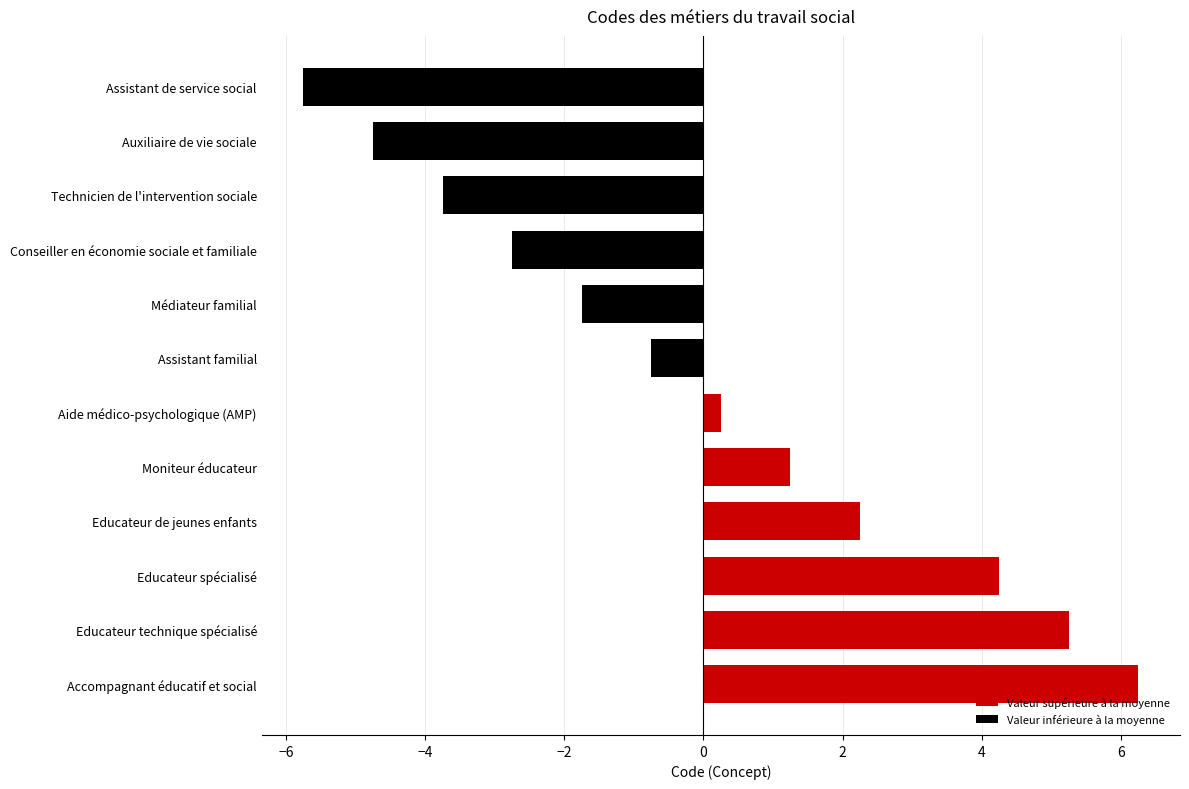

At which category does the chart reach its peak across all series?

Accompagnant éducatif et social